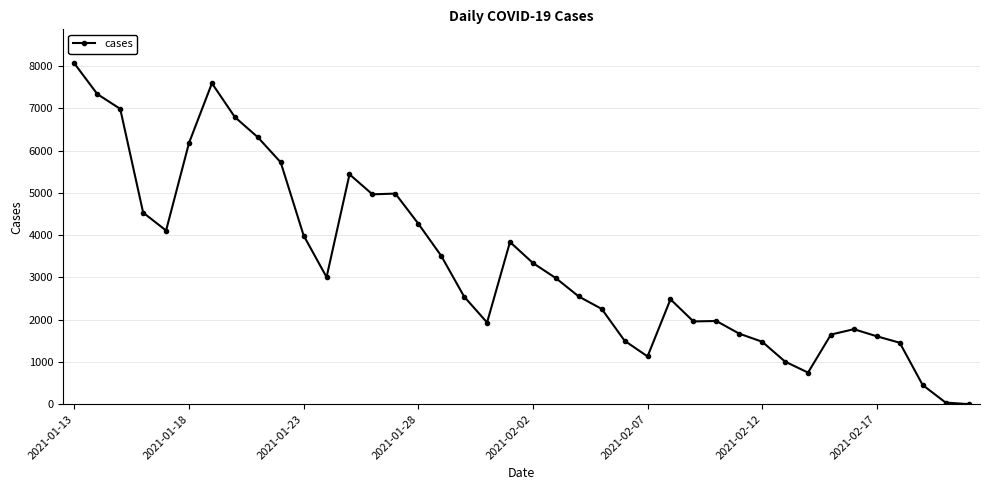

What is the maximum value shown in the chart?

8067